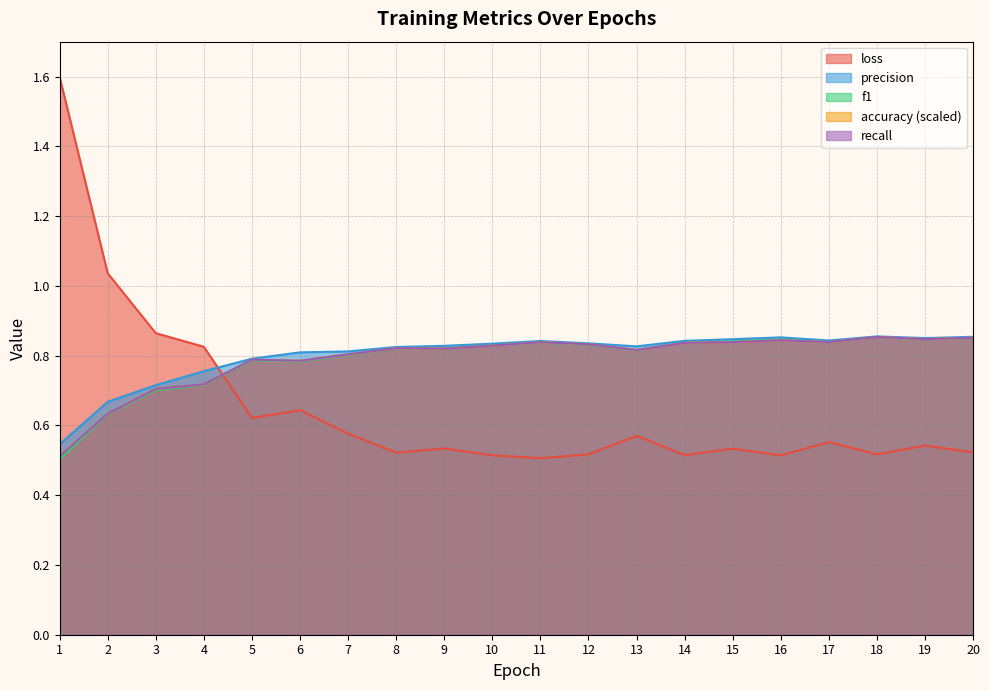

What is the total value across all series at 7?

3.8